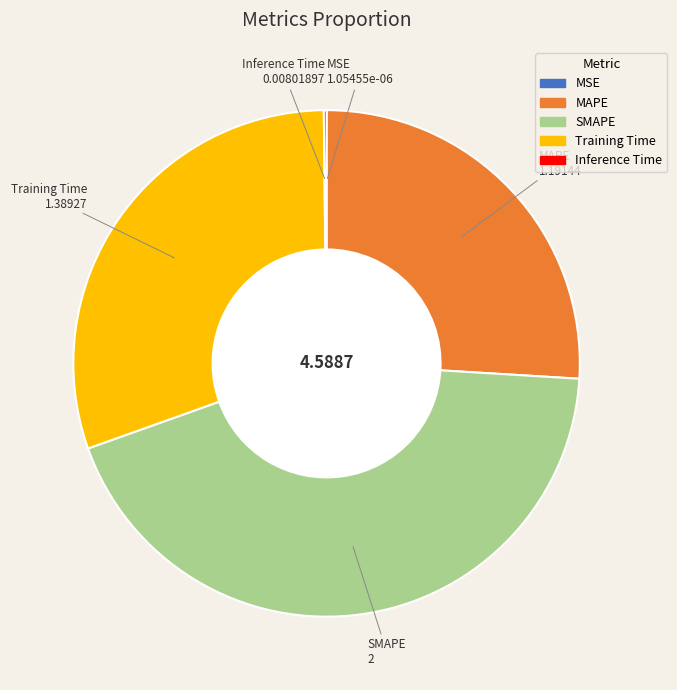

Which slice is the largest?

SMAPE